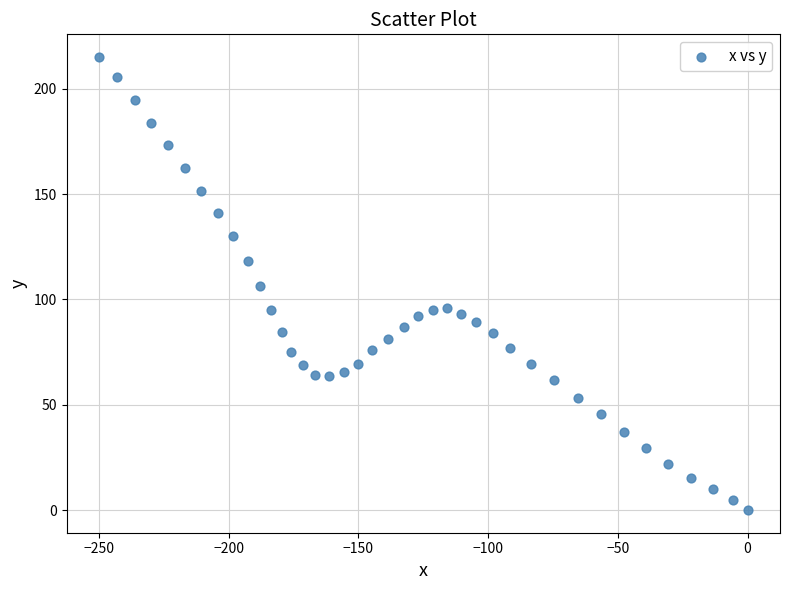

What is the range of X values (max minus min)?

250.0